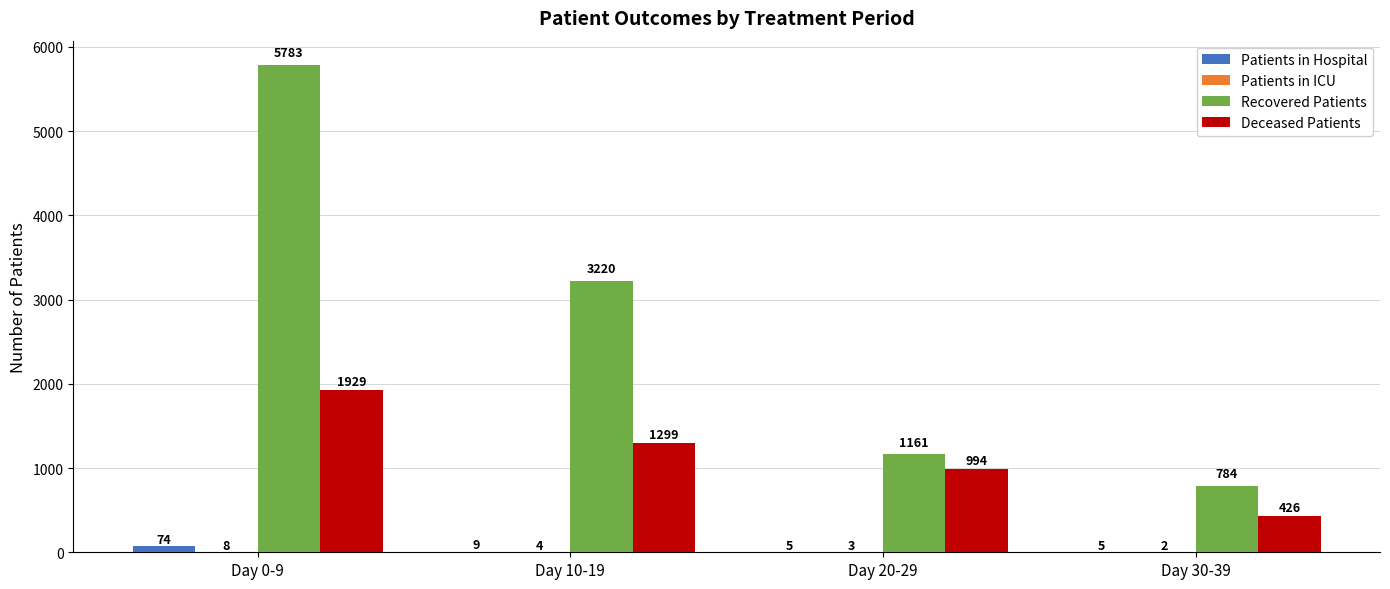

Between Day 0-9 and Day 10-19, which series saw the biggest shift?

Recovered Patients